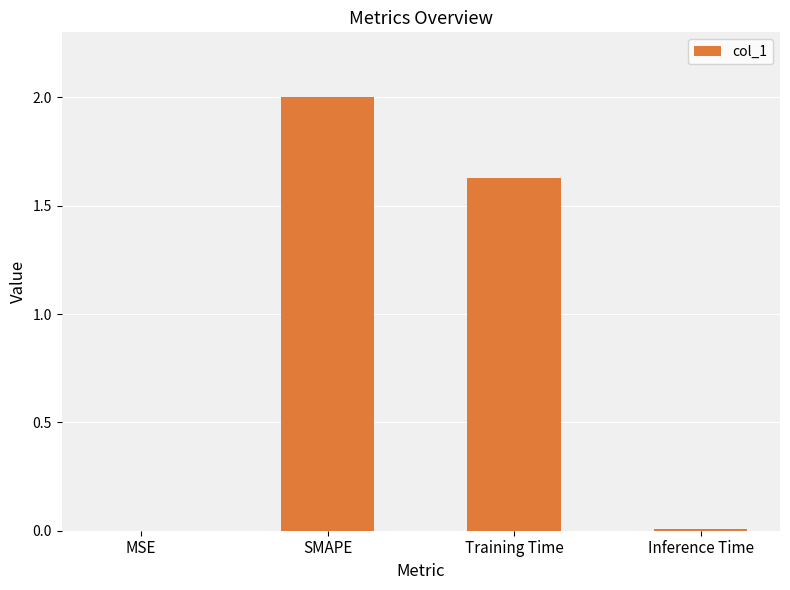

The value at Training Time is 0.9. True or false?

False